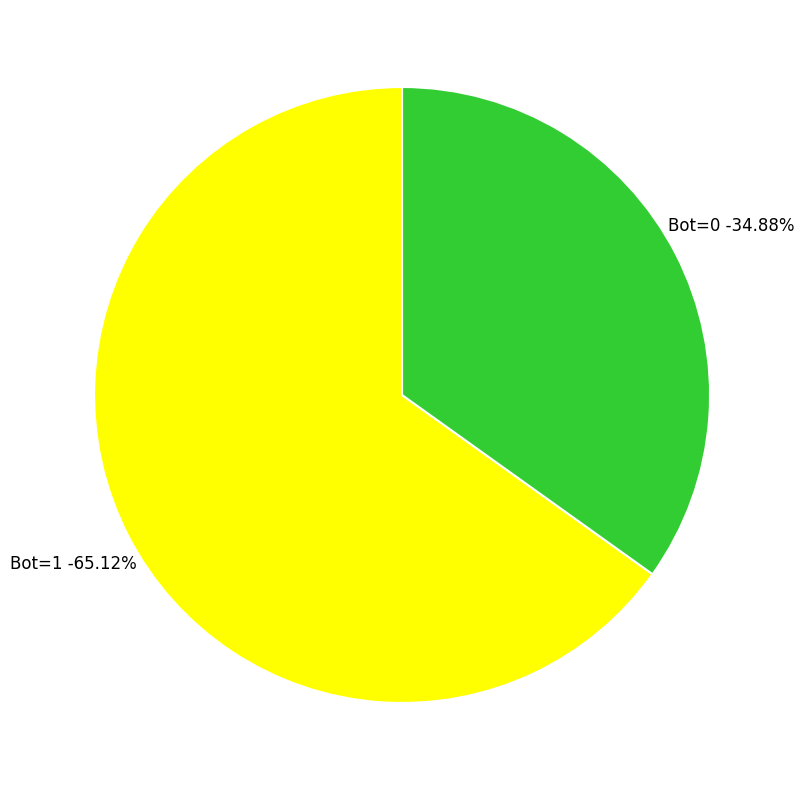

To the nearest percent, what is the average slice percentage?

50%